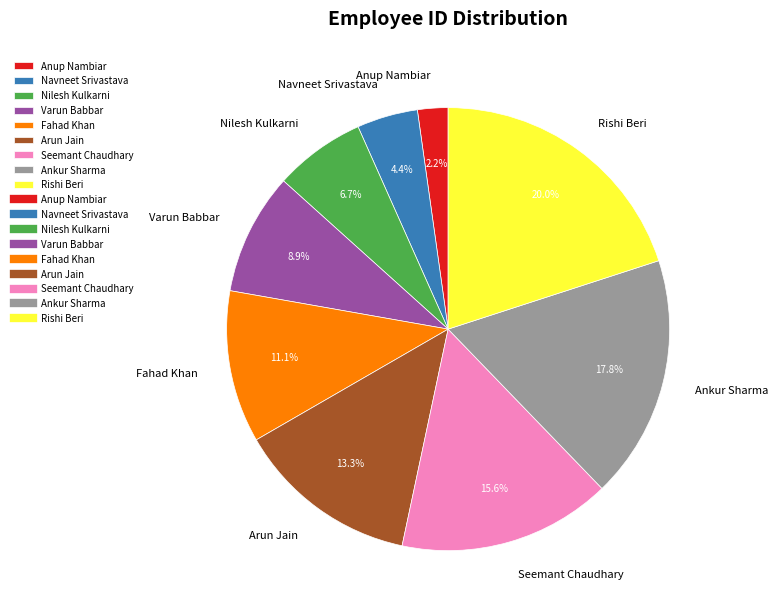

To the nearest percent, what percentage of the pie is Nilesh Kulkarni?

7%